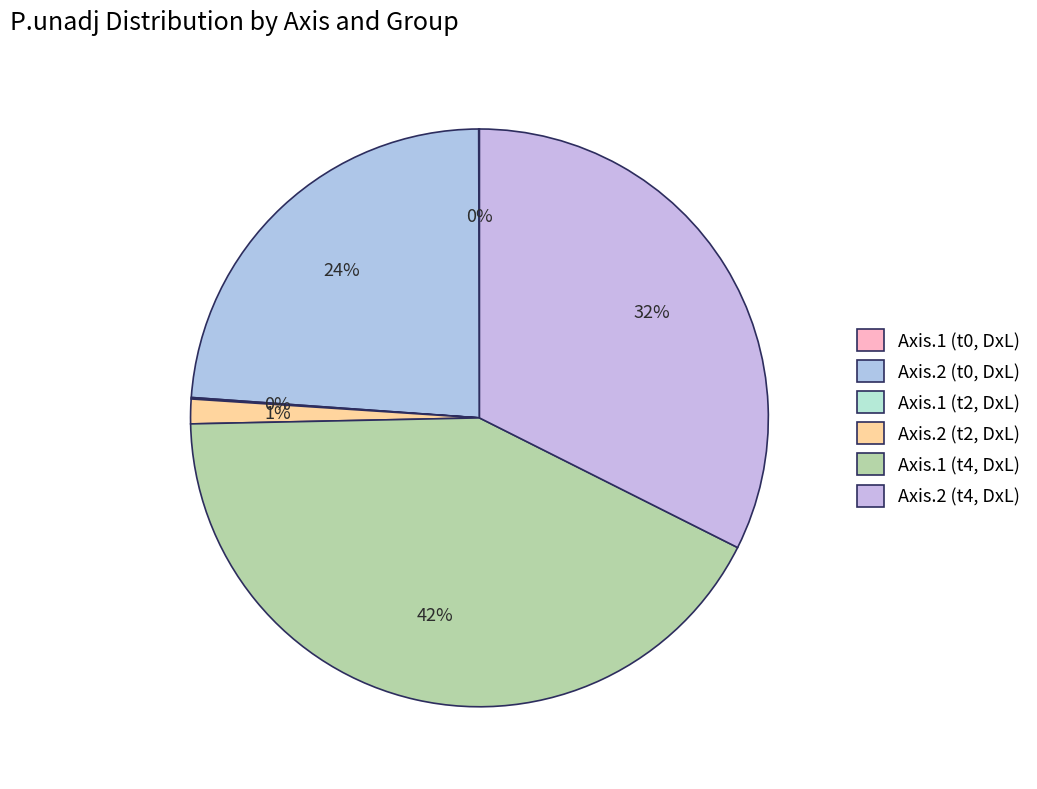

How many slices are in this pie chart?

6